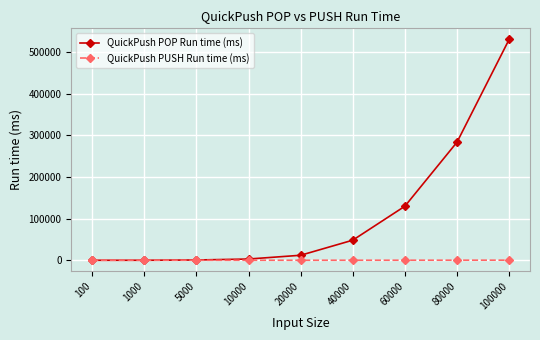

At which label is QuickPush POP Run time (ms) closest to 265557?

80000